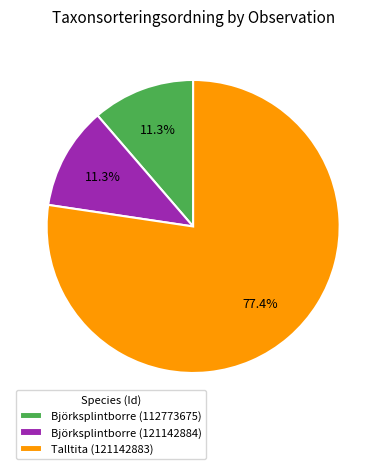

What percentage do Björksplintborre (121142884) and Talltita (121142883) together represent?

88.7%